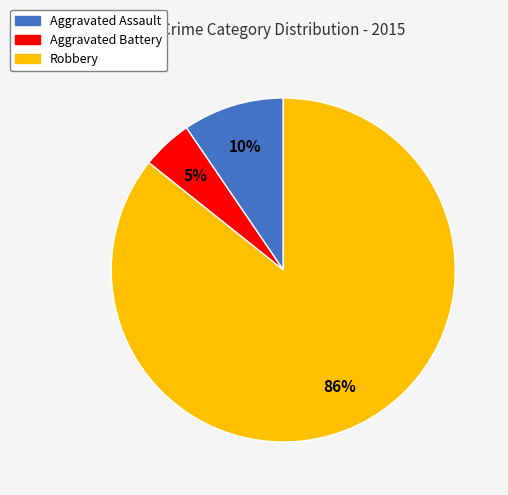

What percentage is the Aggravated Battery slice, to the nearest percent?

5%